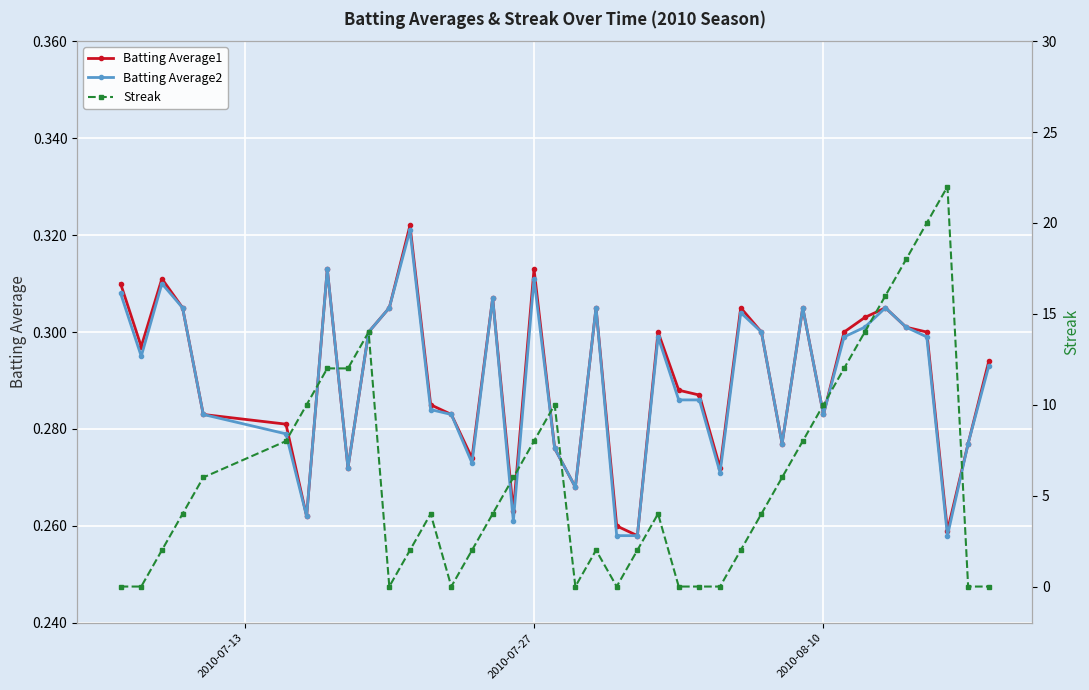

How many Batting Average1 values are between 0 and 1?

40